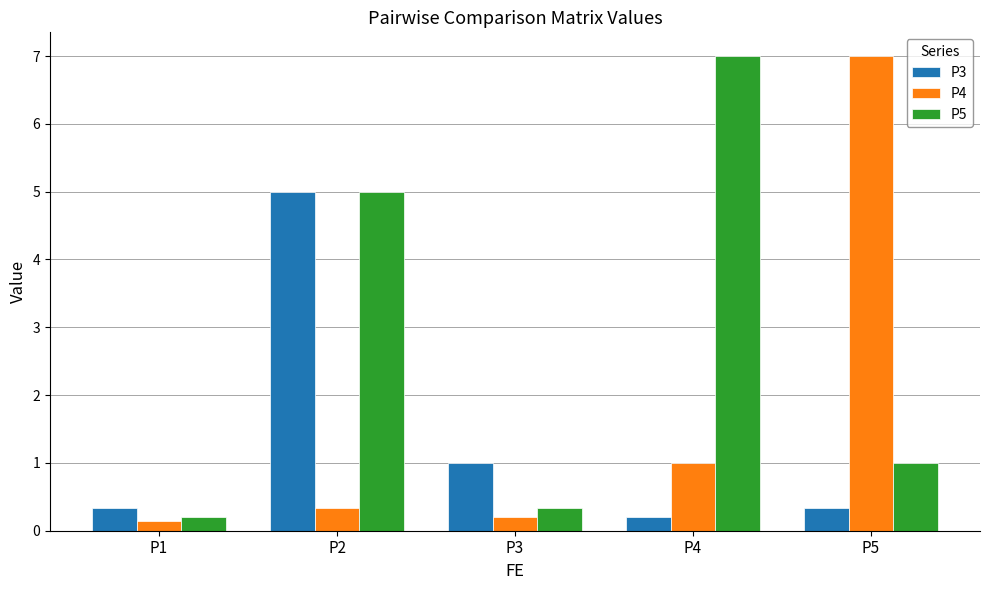

At how many categories does at least one series exceed 0?

5